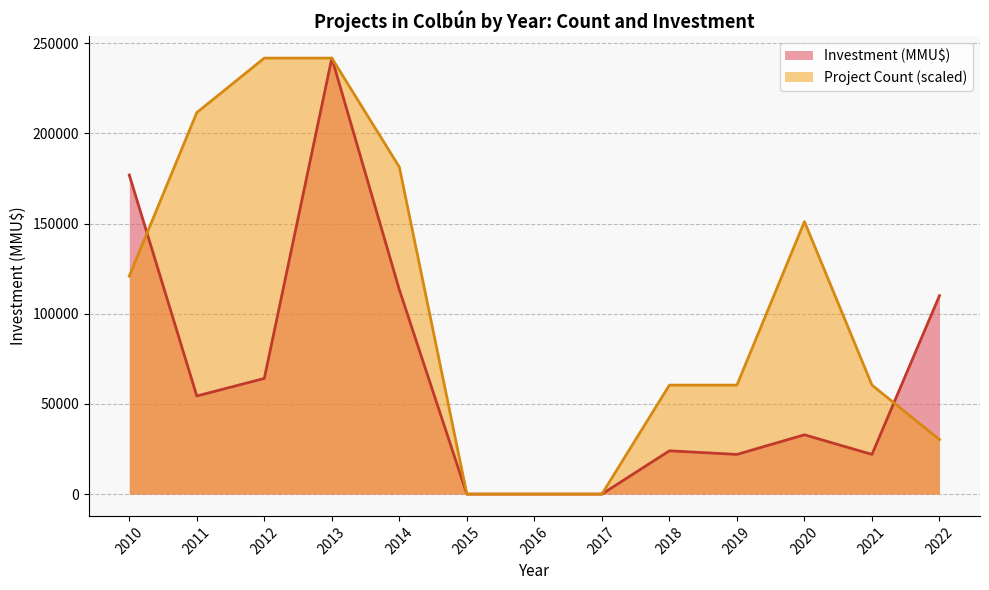

The Project Count series shows 1 at 2021. True or false?

False